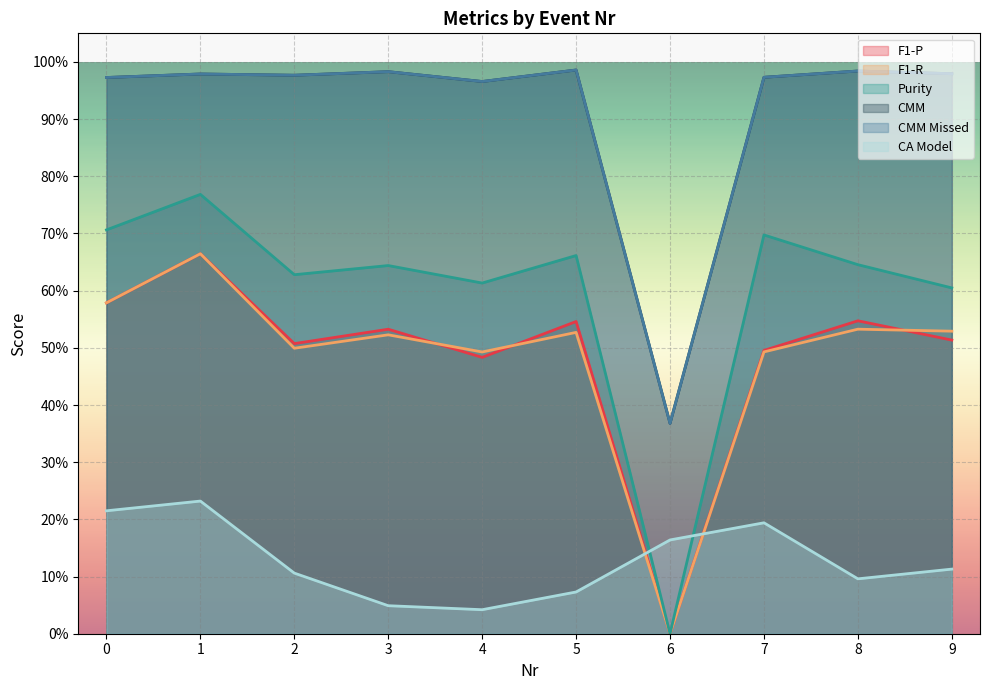

How many data points does each series have?

10